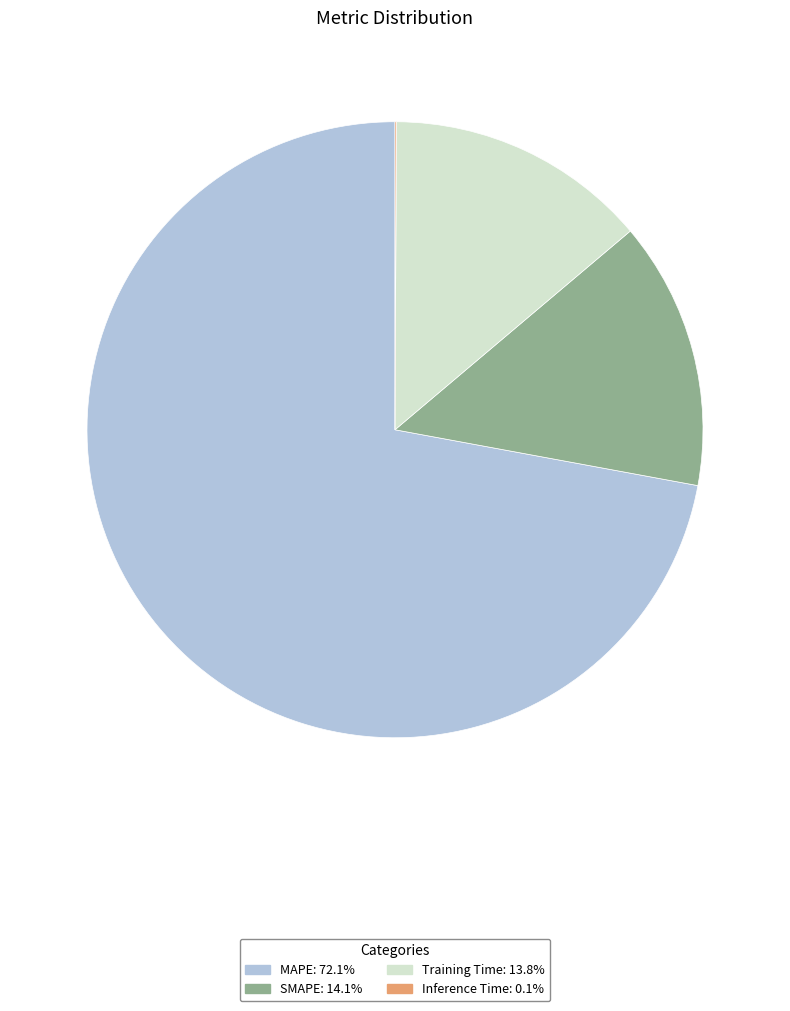

Is there any slice that represents more than half of the pie?

Yes